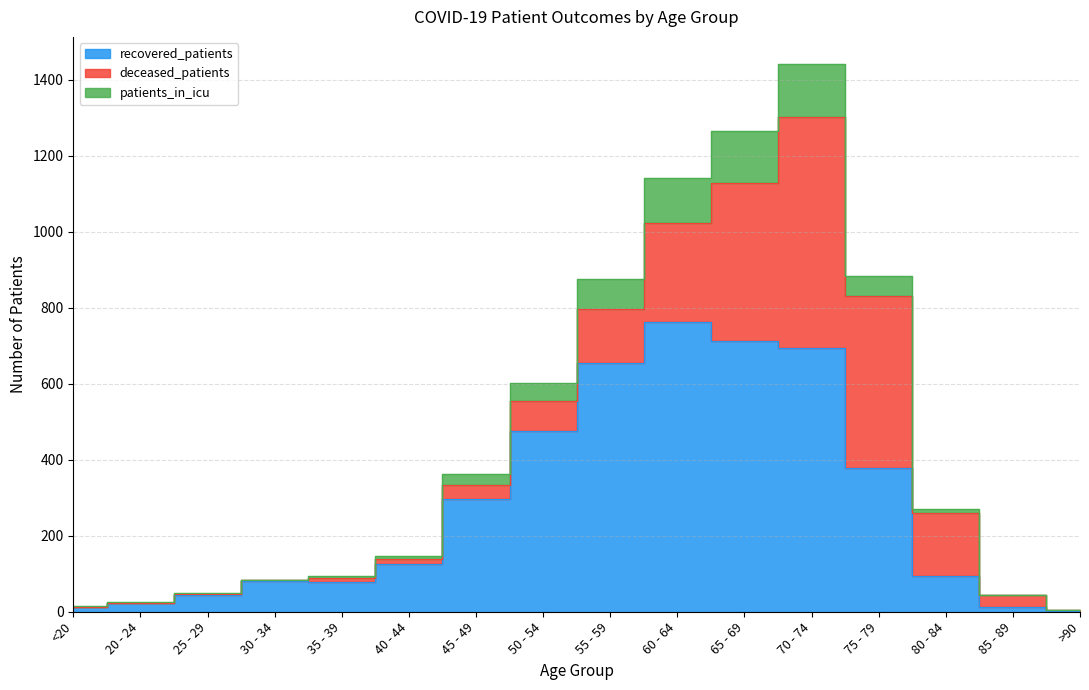

Which series has the widest spread of values?

recovered_patients